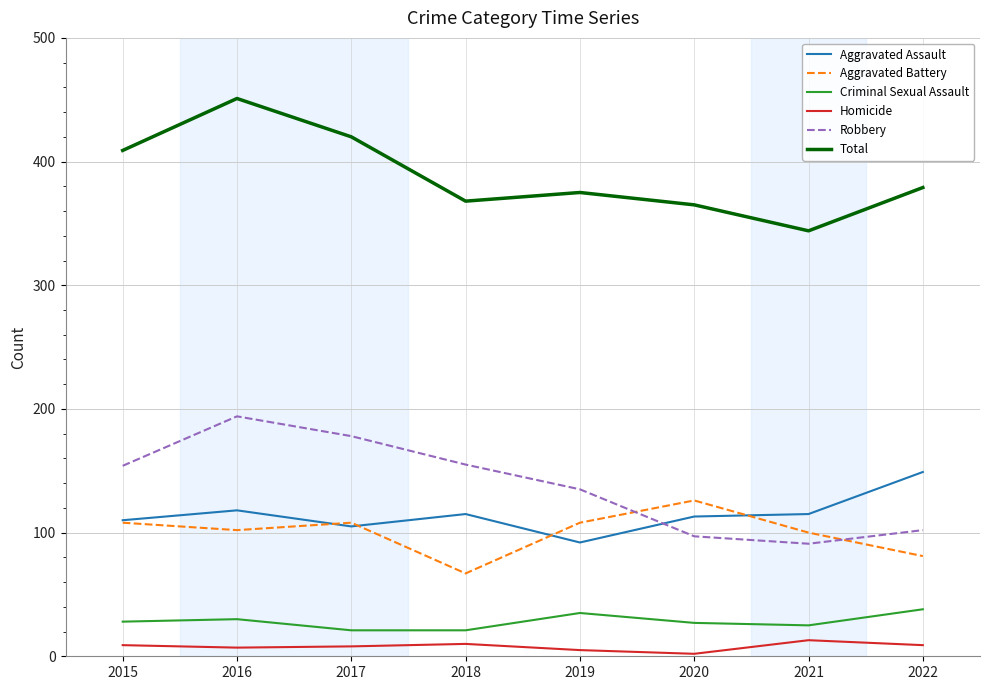

At how many categories does at least one series exceed 261?

8